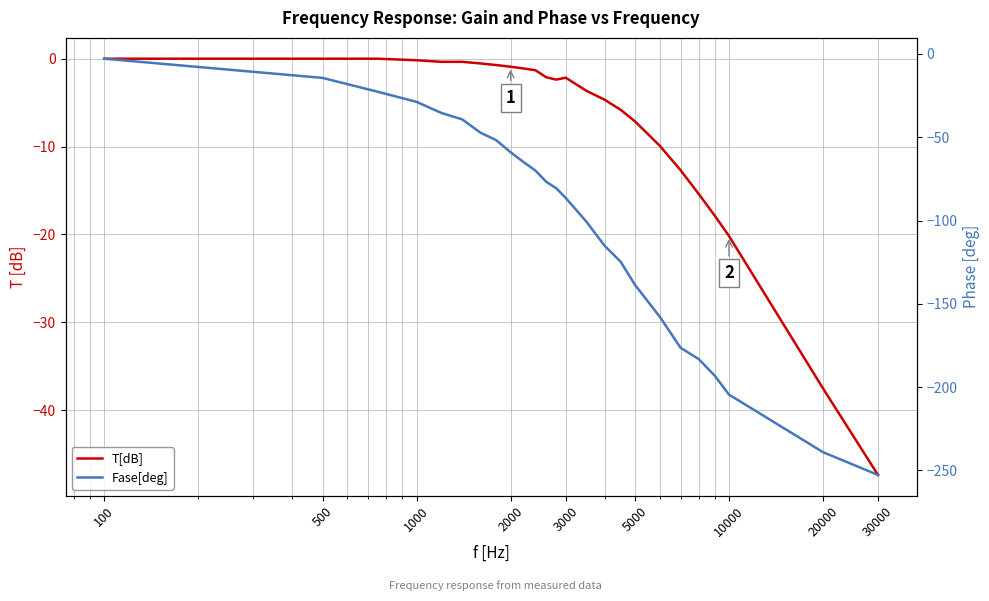

True or false: Fase[deg] and T[dB] cross at least once.

False